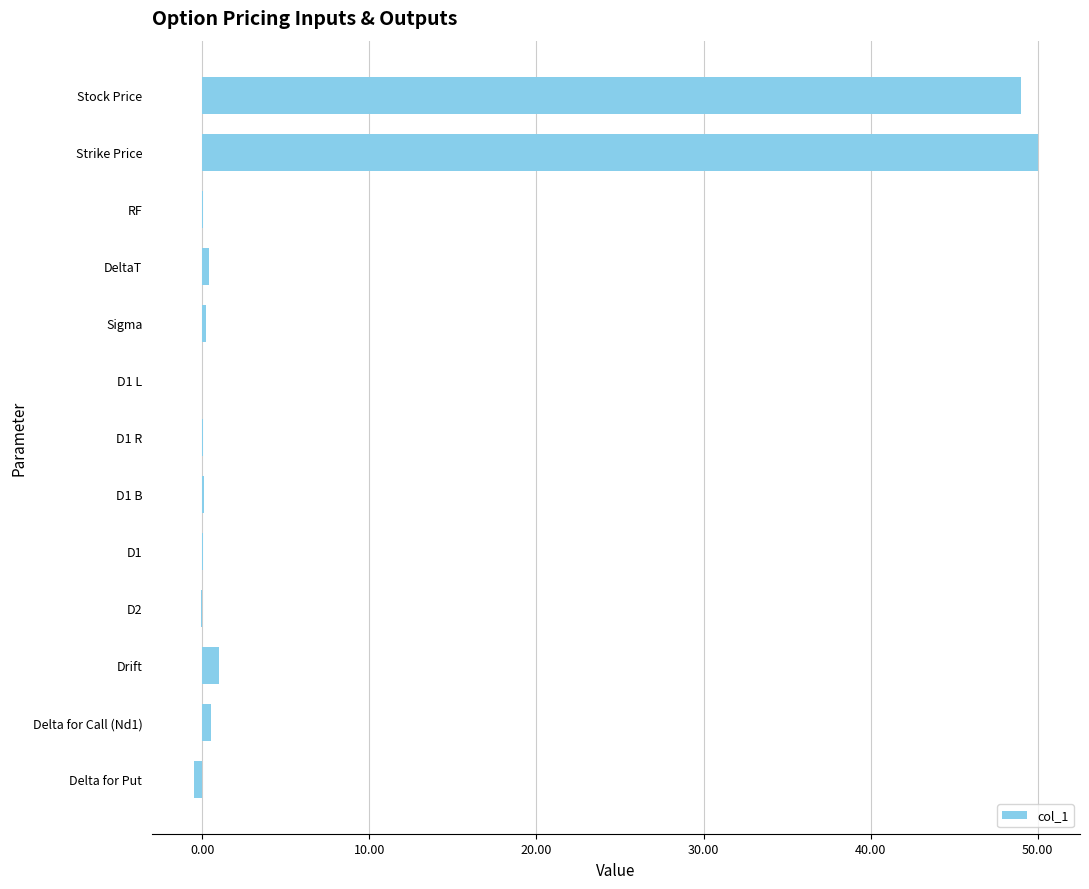

Is it true that the value at D1 R is 0.0?

True